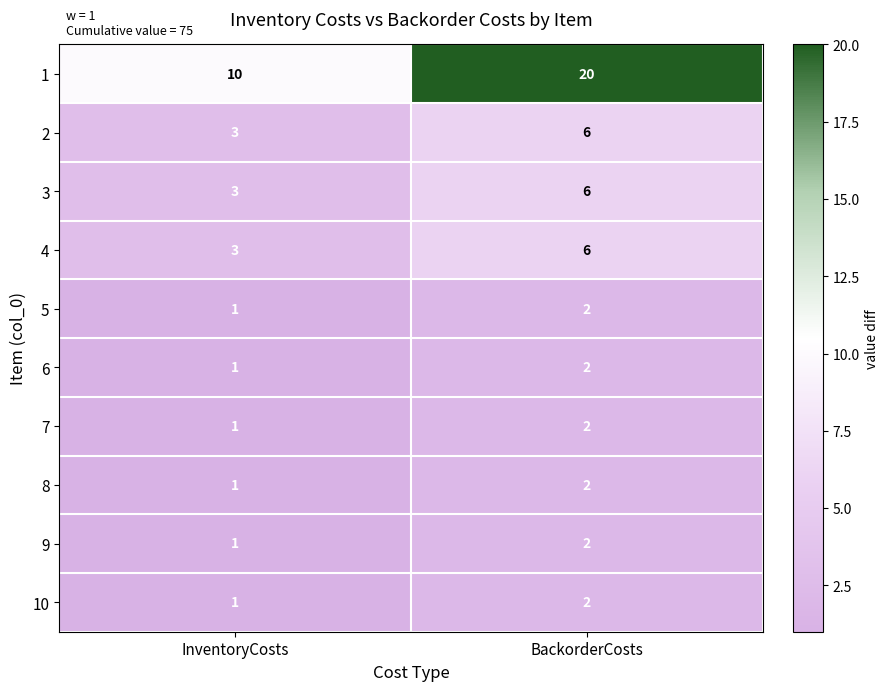

Count the number of data series in this chart.

10